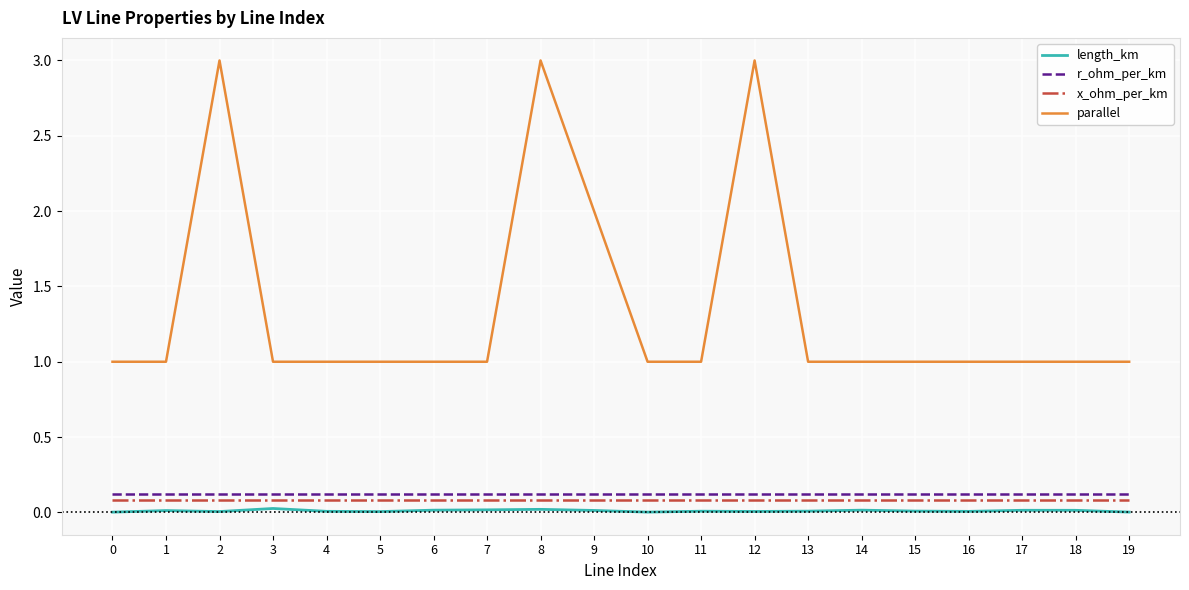

Rank the series by their maximum value, from highest to lowest.

parallel, r_ohm_per_km, x_ohm_per_km, length_km